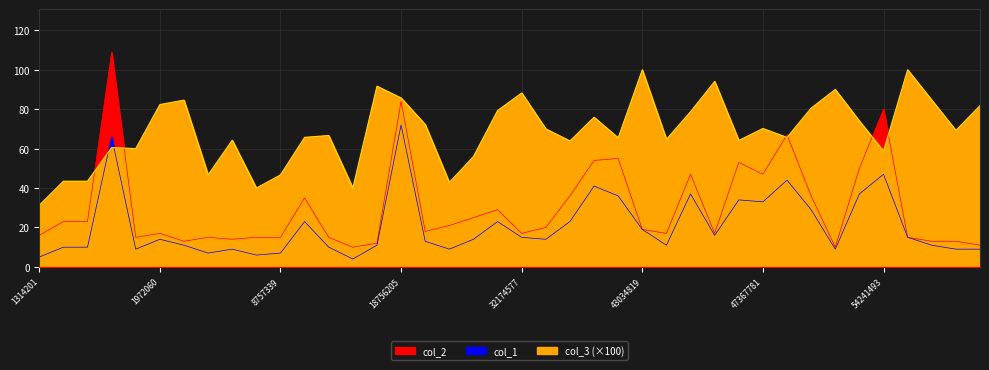

Which has a higher value, 54241493 or 18756205?

18756205